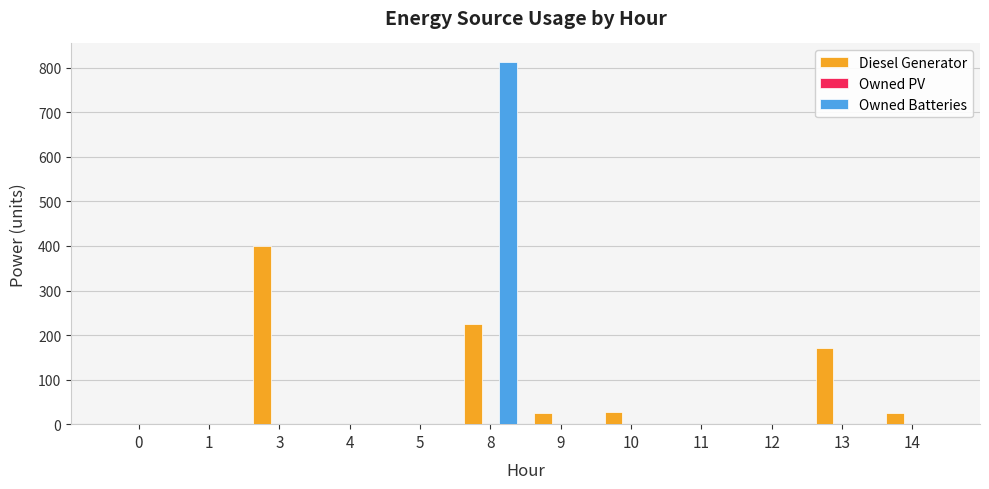

Are the bars grouped side by side (vs. stacked)?

Yes